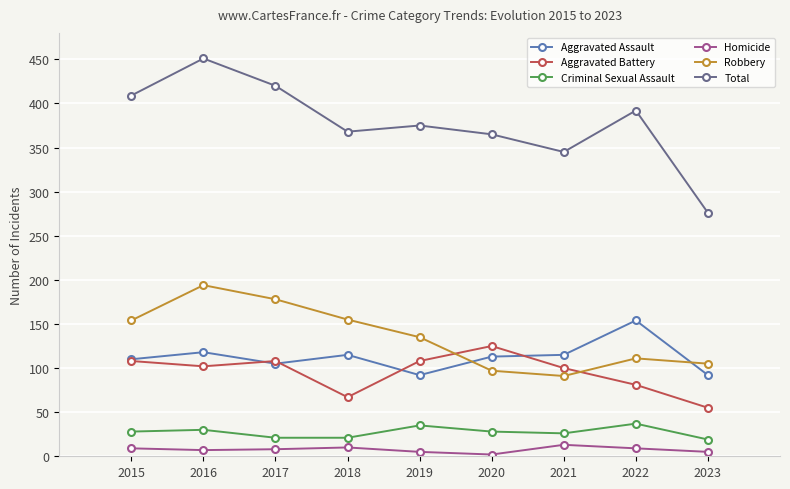

What is the total value across all series at 2018?

736